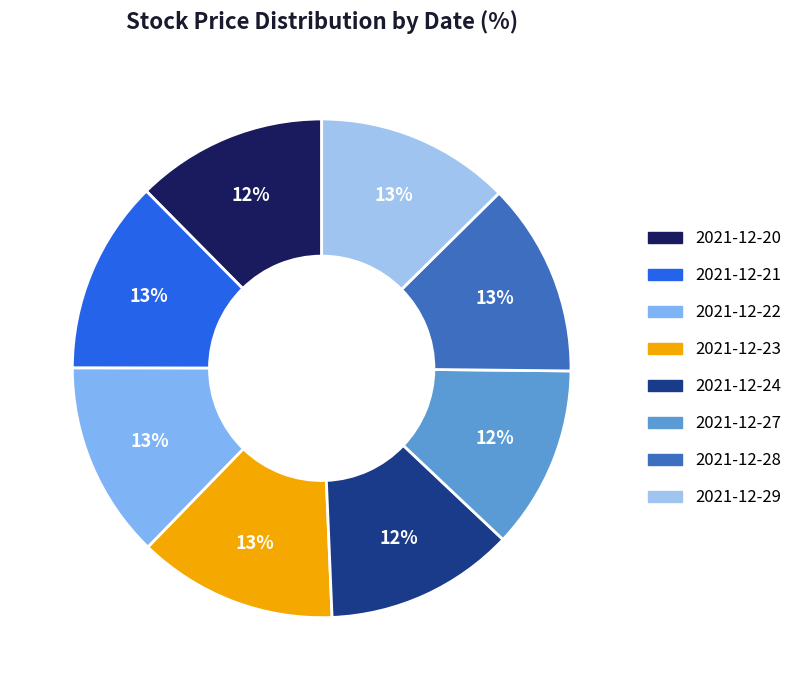

What is the change in value from 2021-12-21 to 2021-12-23?

+2.3